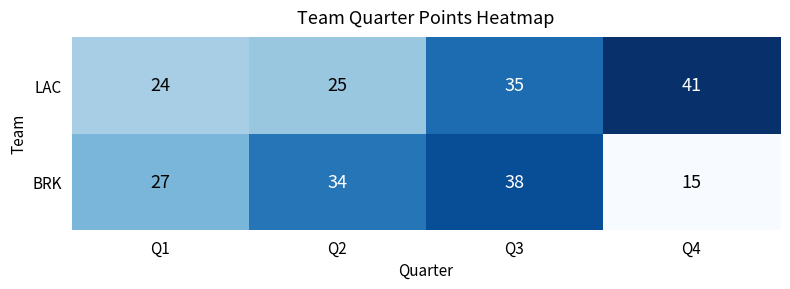

Count the number of data series in this chart.

2